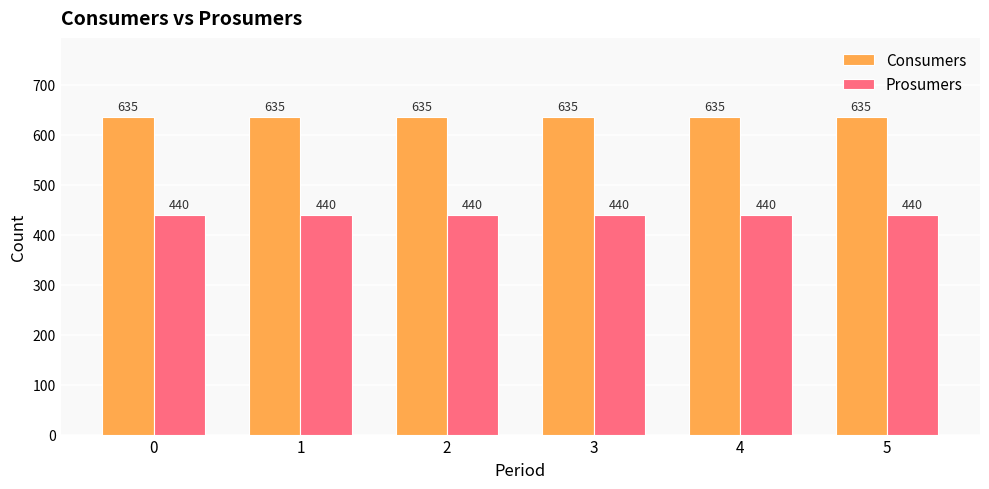

What is the value of the Prosumers bar at the 4th from the left?

440